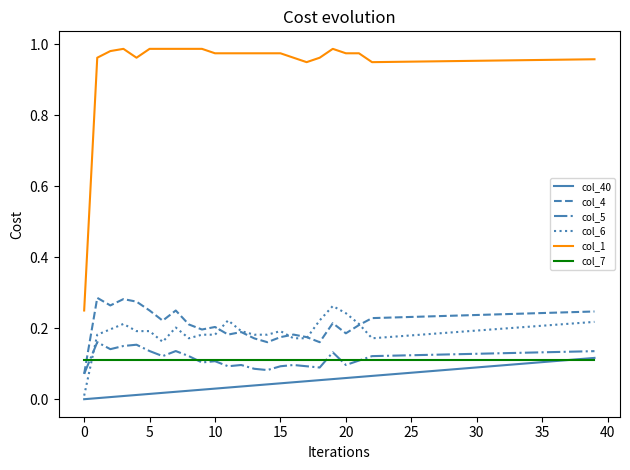

True or false: col_5 and col_6 intersect in this chart.

True